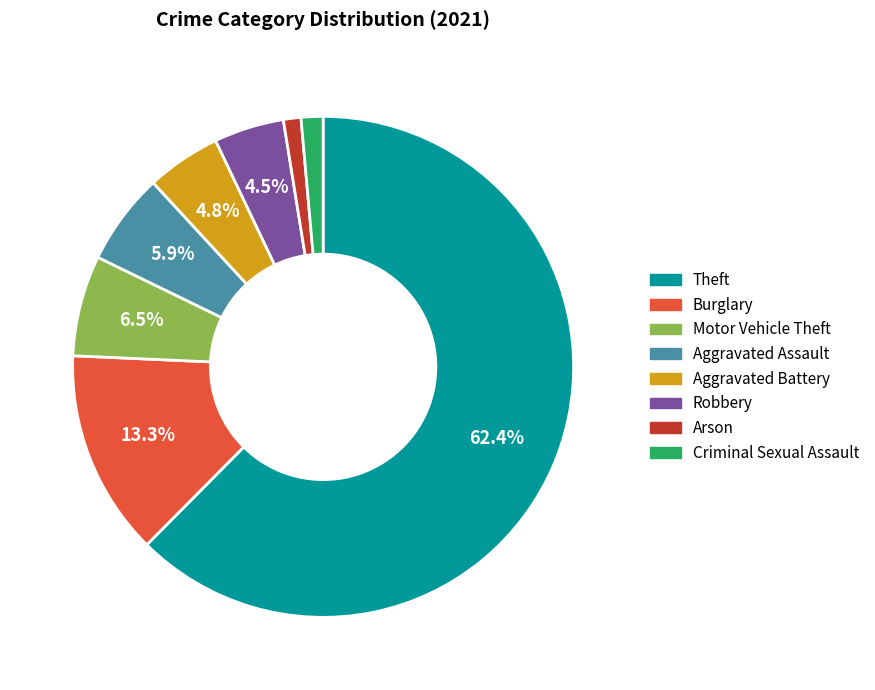

Does any single category account for the majority?

Yes